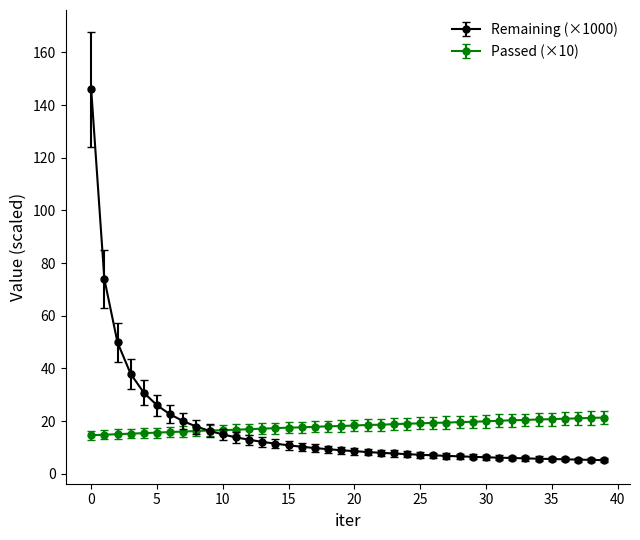

Which series has the widest spread of values?

Remaining (×1000)